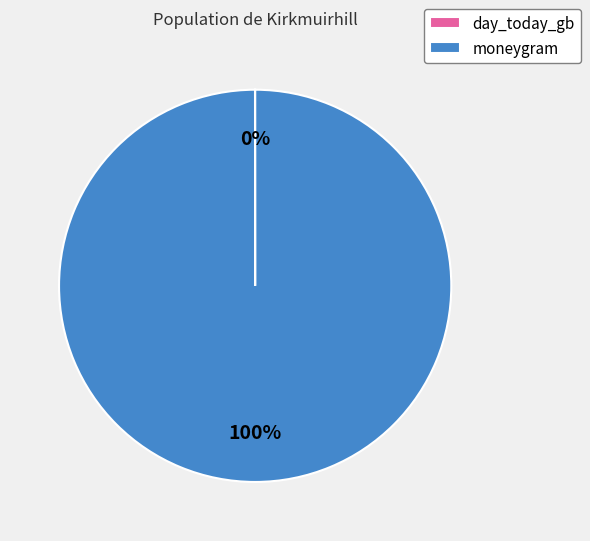

Which category has the biggest portion of the pie?

moneygram